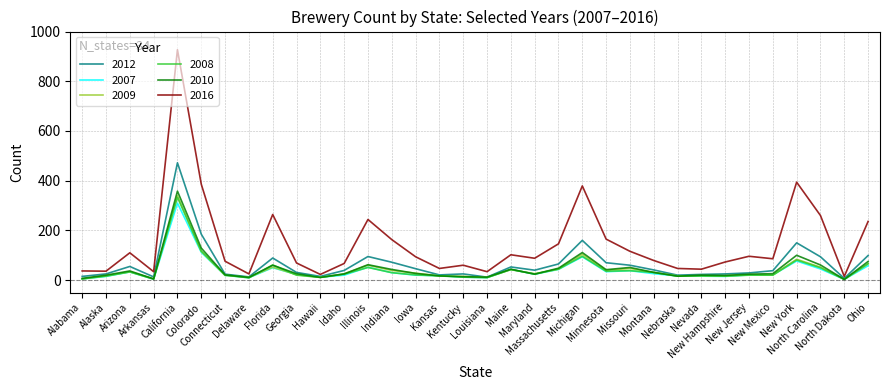

What is the total value across all series at Maryland?

226